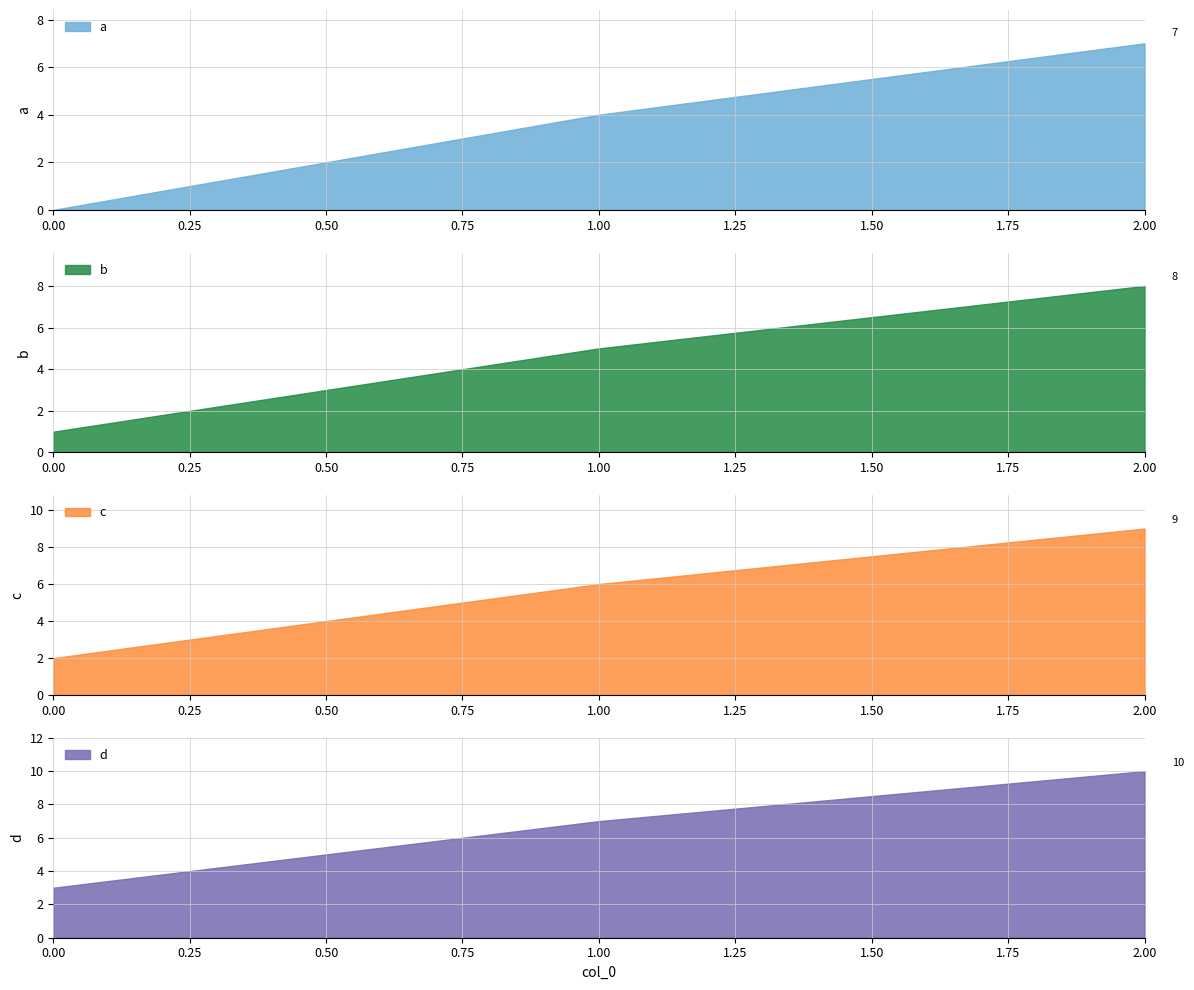

True or false: a has a value of 1 at 1.00.

False